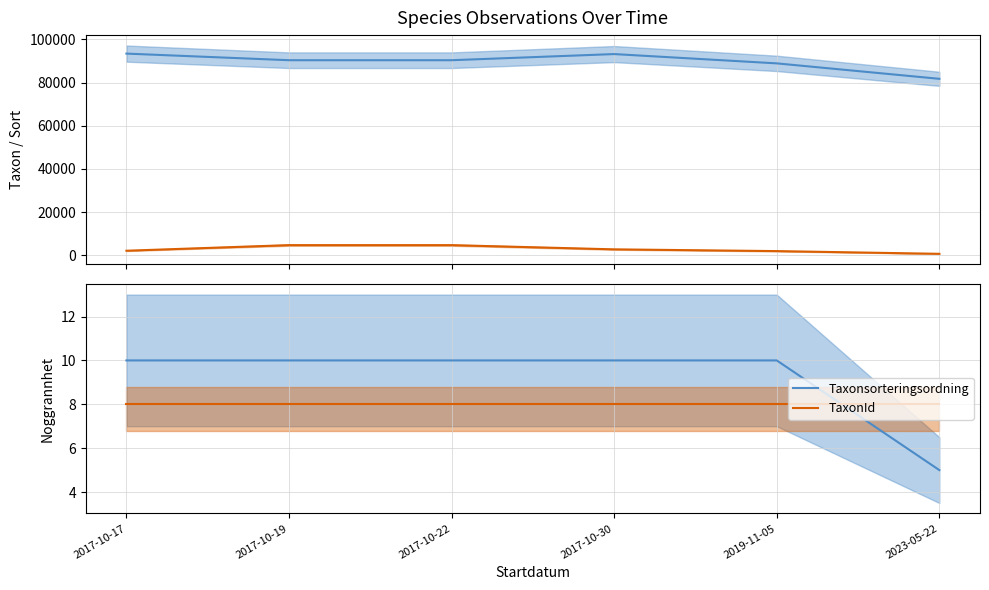

What is the value of the TaxonId point at the 4th from the left?

8